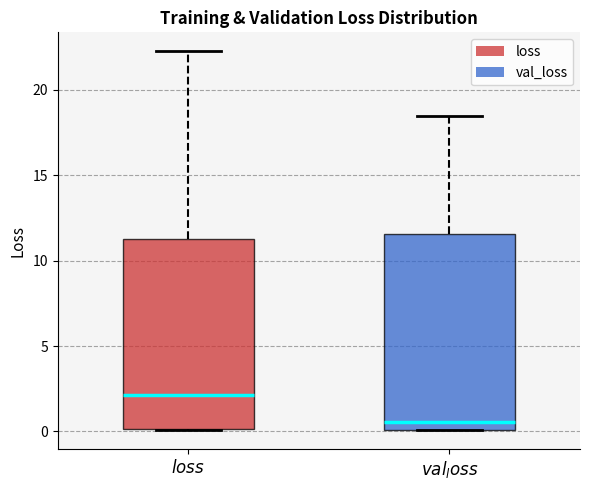

Reading left to right, transcribe this box plot: for each box, give where its median line is, the range the box spans, and where its two whiskers end, as read against the y-axis. The values are not printed on the chart, so give them approximately, as read against the axis.

$\it{loss}$: median 2.0, box 0.0 to 11.5, whiskers 0.0 to 22.5
$\it{val_loss}$: median 0.5, box 0.0 to 11.5, whiskers 0.0 to 18.5